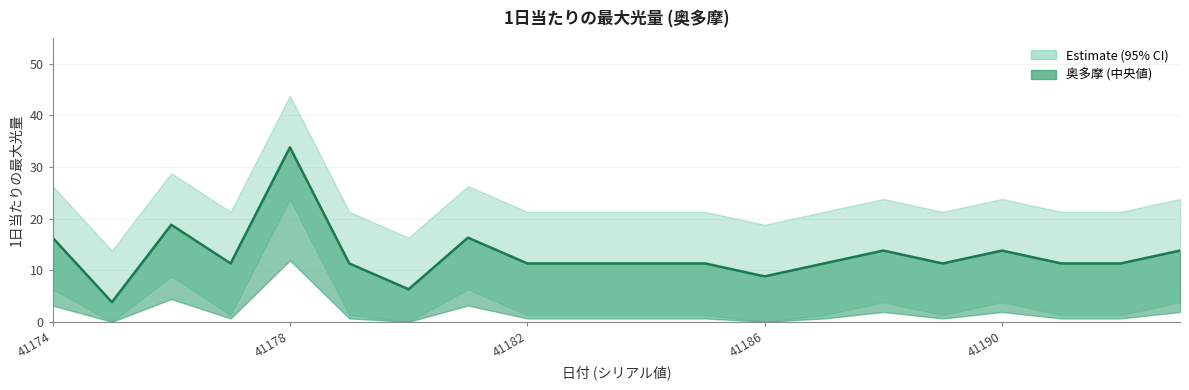

Reading right to left, extract all data points from this chart.

奥多摩: 13.8	11.3	11.3	13.8	11.3	13.8	11.3	8.8	11.3	11.3	11.3	11.3	16.3	6.3	11.3	33.8	11.3	18.8	3.8	16.3
upper_bound: 23.8	21.3	21.3	23.8	21.3	23.8	21.3	18.8	21.3	21.3	21.3	21.3	26.3	16.3	21.3	43.8	21.3	28.8	13.8	26.3
lower_bound: 3.8	1.3	1.3	3.8	1.3	3.8	1.3	0.0	1.3	1.3	1.3	1.3	6.3	0.0	1.3	23.8	1.3	8.8	0.0	6.3